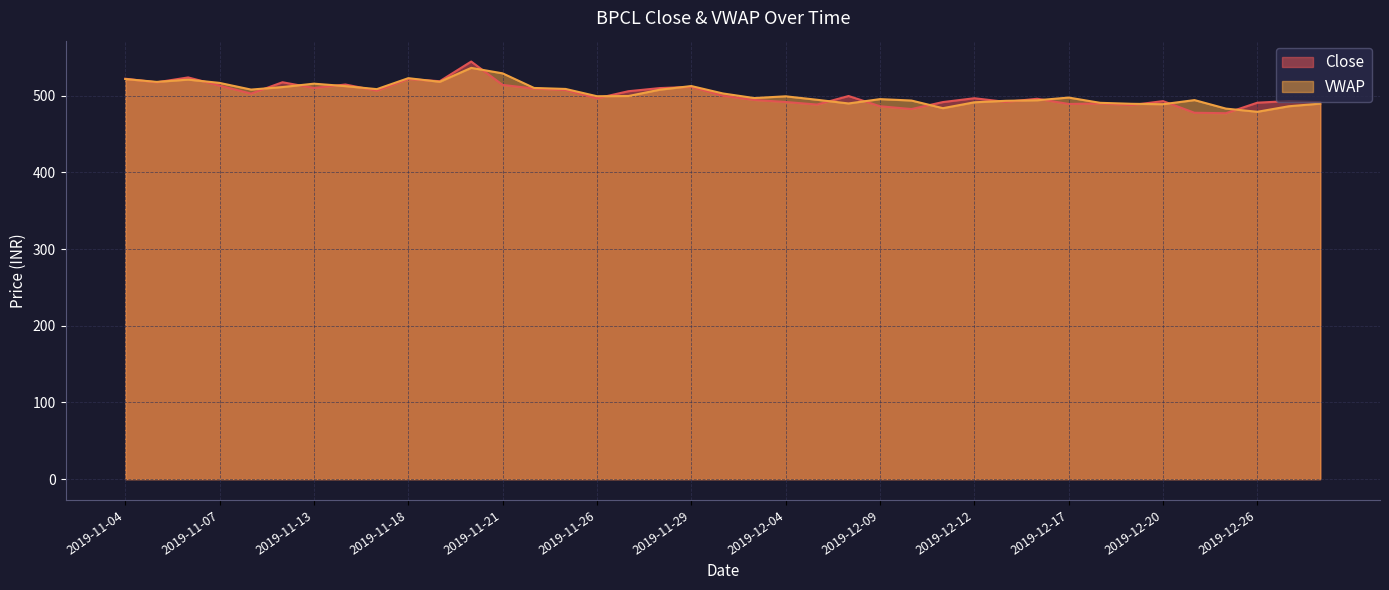

What are all the series names shown in the legend?

Close, VWAP